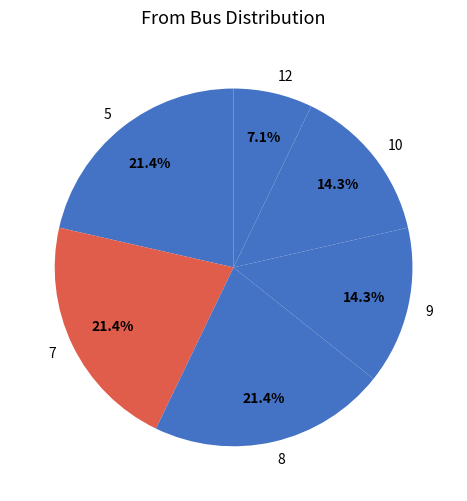

Between 5 and 9, which is larger?

5